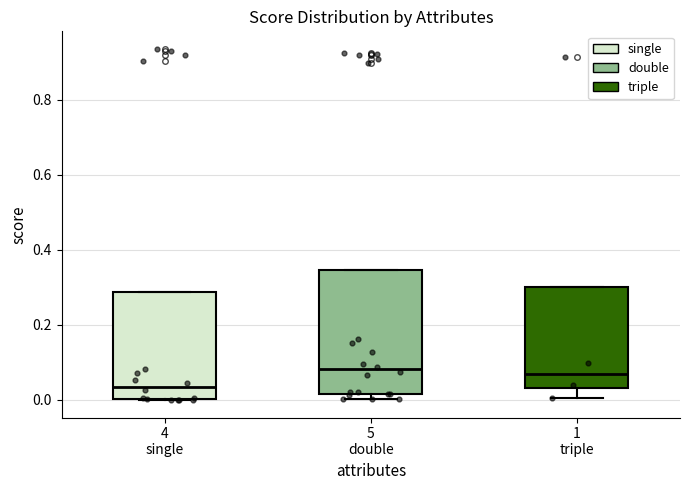

Comparing the boxes themselves (not the whiskers), which one is the tallest?

5 double